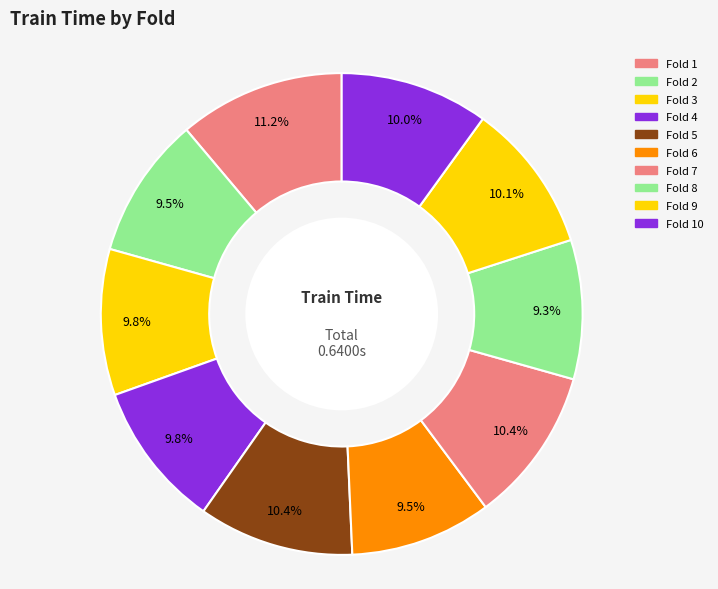

To the nearest percent, what is the average slice percentage?

10%